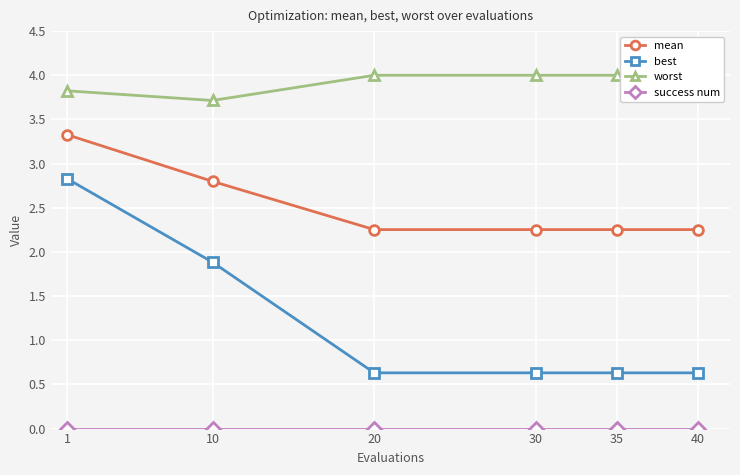

What is the value of the best point at the 2nd from the left?

1.9